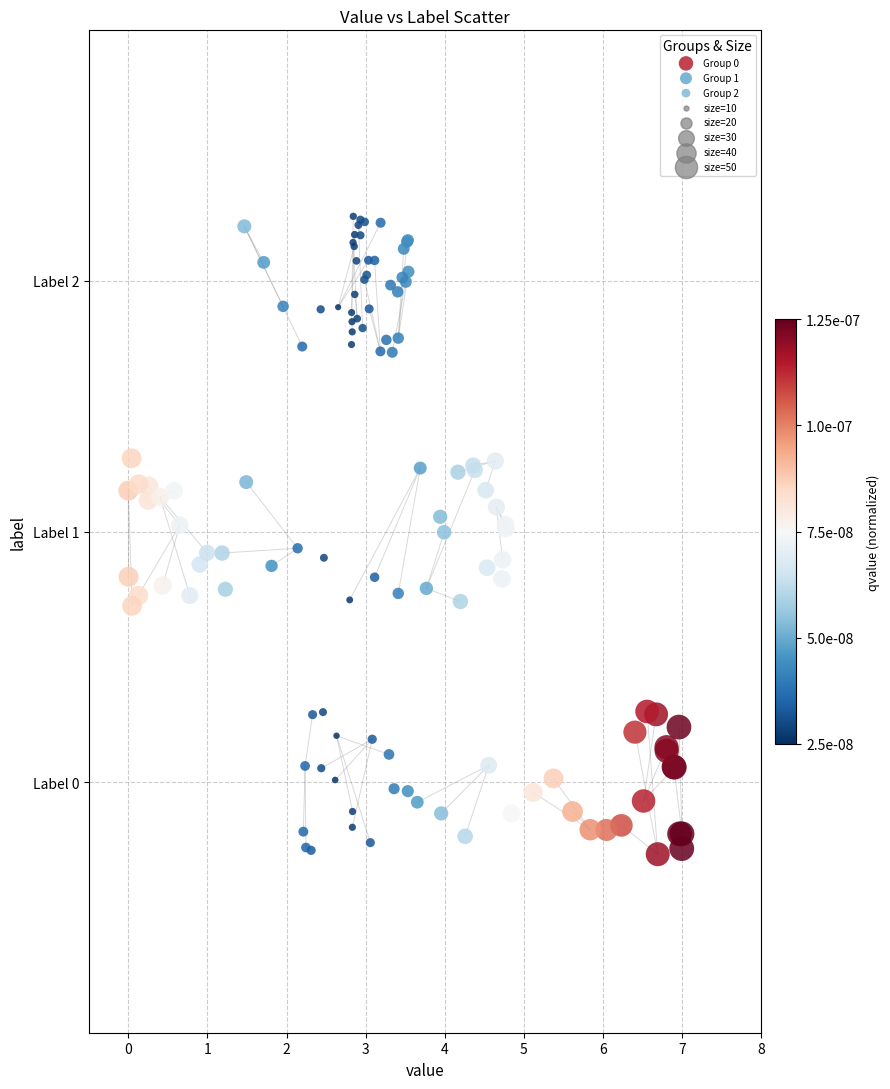

Which series contains the highest Y value?

Group 2